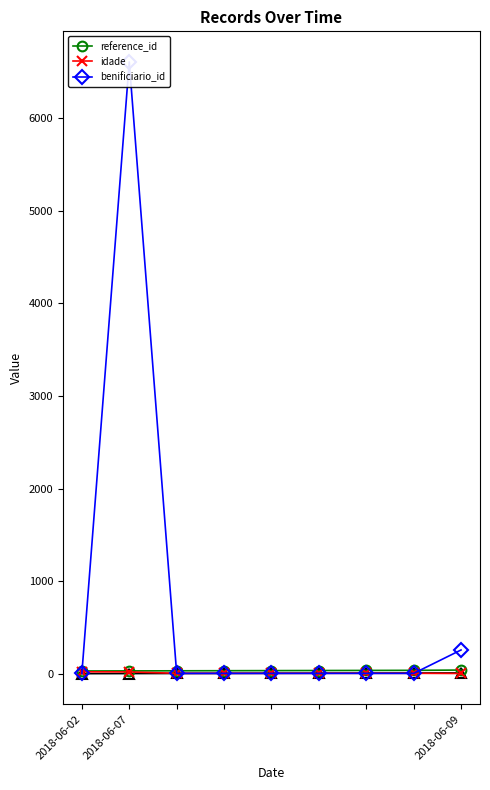

What is the difference between the highest and lowest values at 2018-06-07?

6590